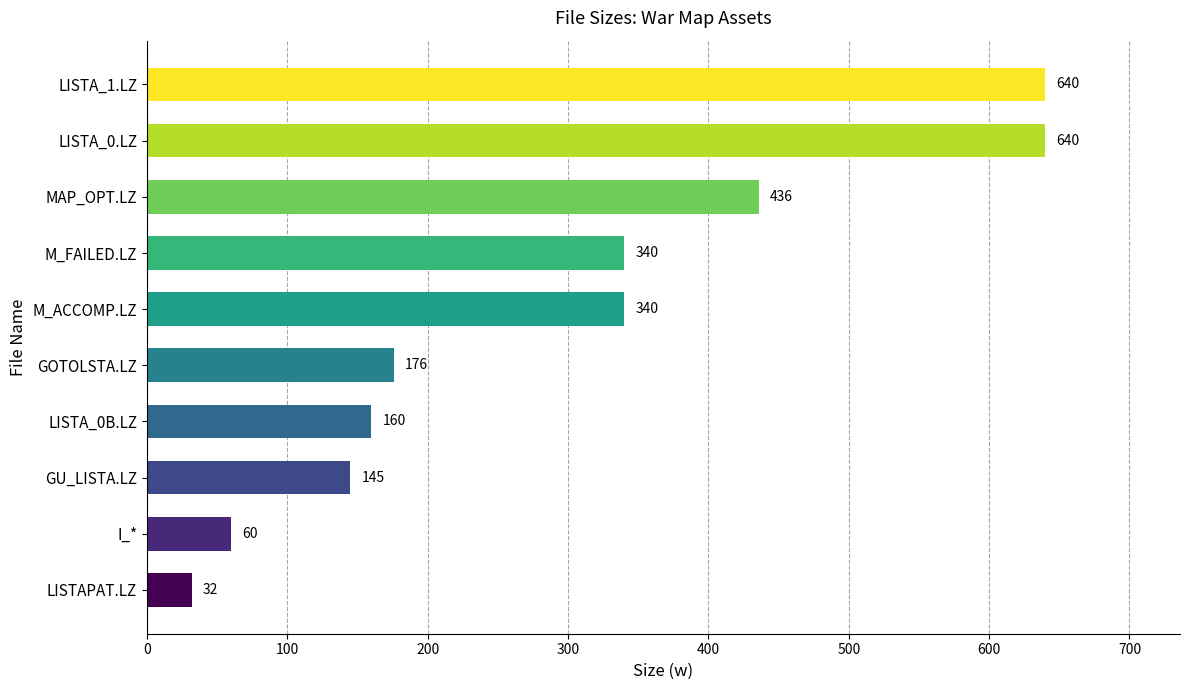

How many distinct data groups are displayed?

1